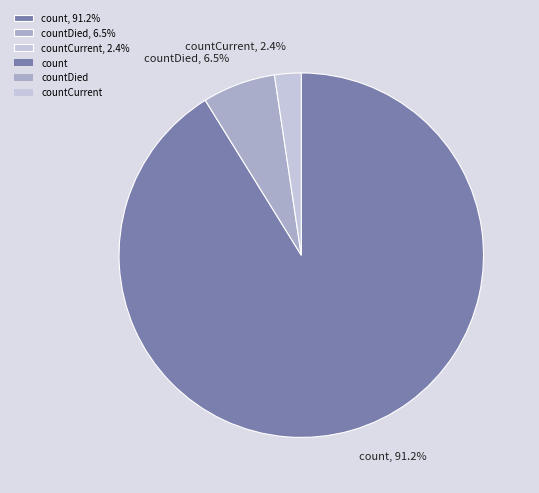

Is countDied, 6.5% the majority of the pie?

No